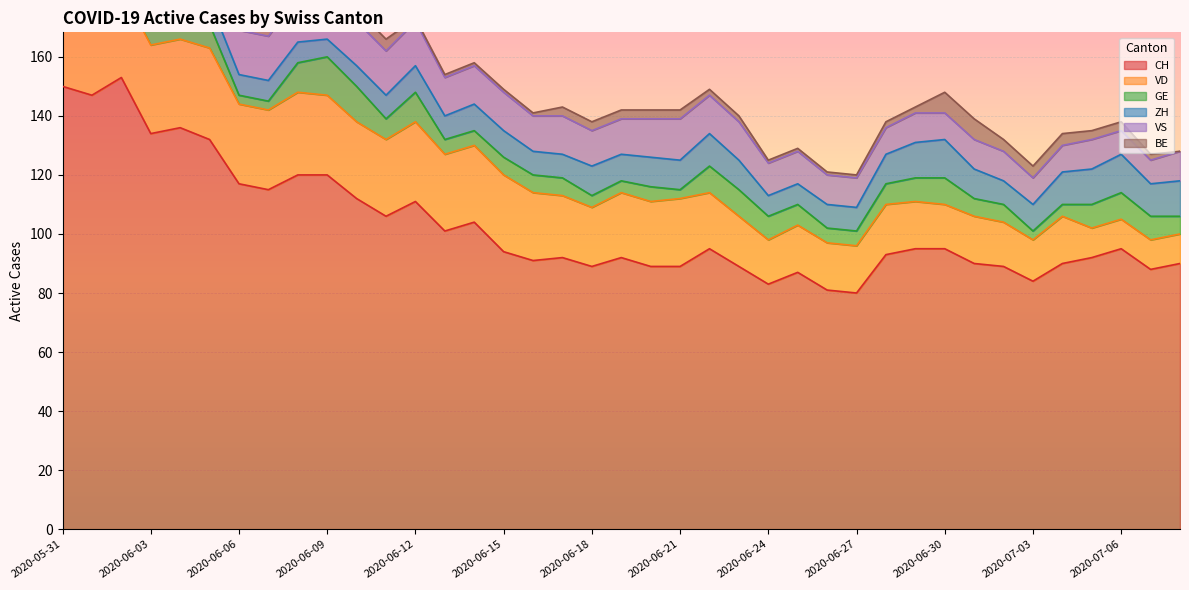

Reading right to left, list all the values displayed in this chart.

CH: 90	88	95	92	90	84	89	90	95	95	93	80	81	87	83	89	95	89	89	92	89	92	91	94	104	101	111	106	112	120	120	115	117	132	136	134	153	147	150
VD: 10	10	10	10	16	14	15	16	15	16	17	16	16	16	15	17	19	23	22	22	20	21	23	26	26	26	27	26	26	27	28	27	27	31	30	30	30	27	28
GE: 6	8	9	8	4	3	6	6	9	8	7	5	5	7	8	9	9	3	5	4	4	6	6	6	5	5	10	7	12	13	10	3	3	8	10	8	8	2	2
ZH: 12	11	13	12	11	9	8	10	13	12	10	8	8	7	7	10	11	10	10	9	10	8	8	9	9	8	9	8	7	6	7	7	7	8	9	9	11	11	11
VS: 10	8	8	10	9	9	10	10	9	10	9	10	10	11	11	13	13	14	13	12	12	13	12	13	13	13	15	15	15	15	15	15	15	15	15	14	15	15	15
BE: 0	2	3	3	4	4	4	7	7	2	2	1	1	1	1	2	2	3	3	3	3	3	1	1	1	1	1	4	4	3	3	5	5	5	6	6	6	9	9